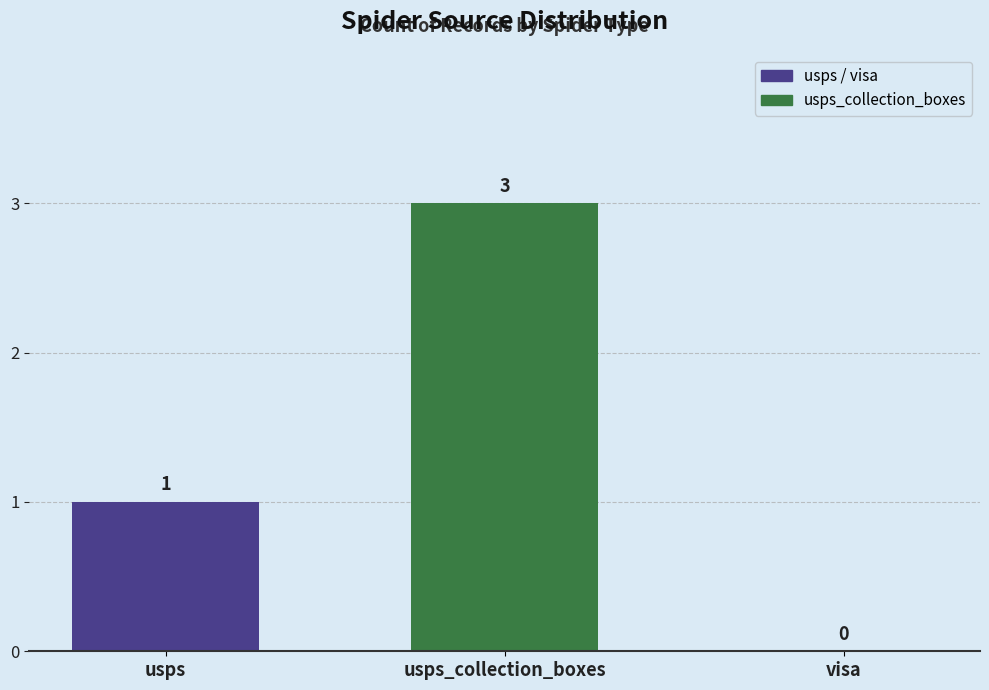

What is the change in value from usps_collection_boxes to visa?

-3